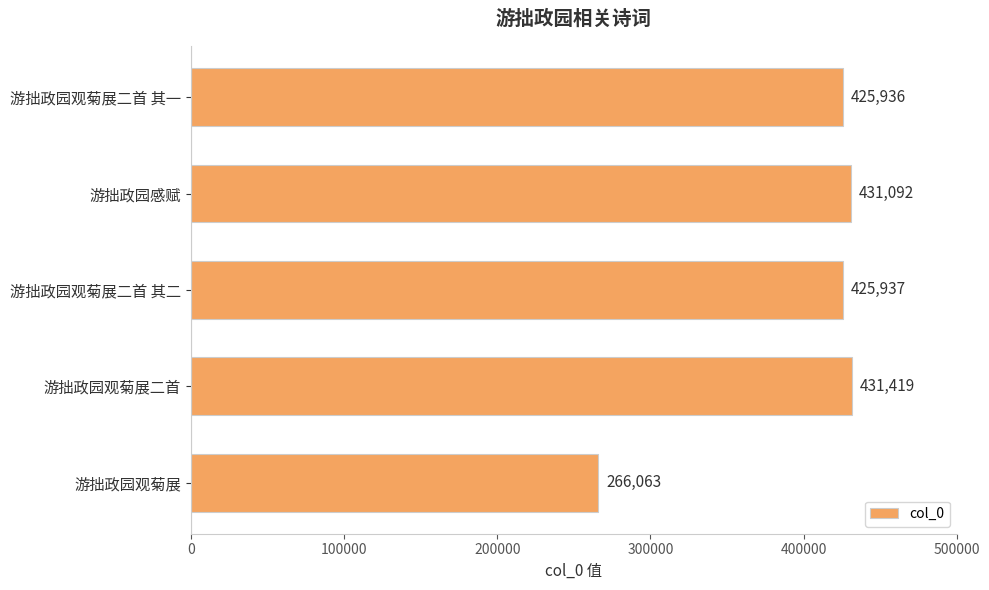

Does the chart contain any negative values?

No